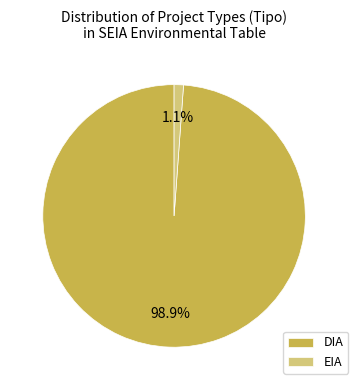

Which has a higher value, EIA or DIA?

DIA